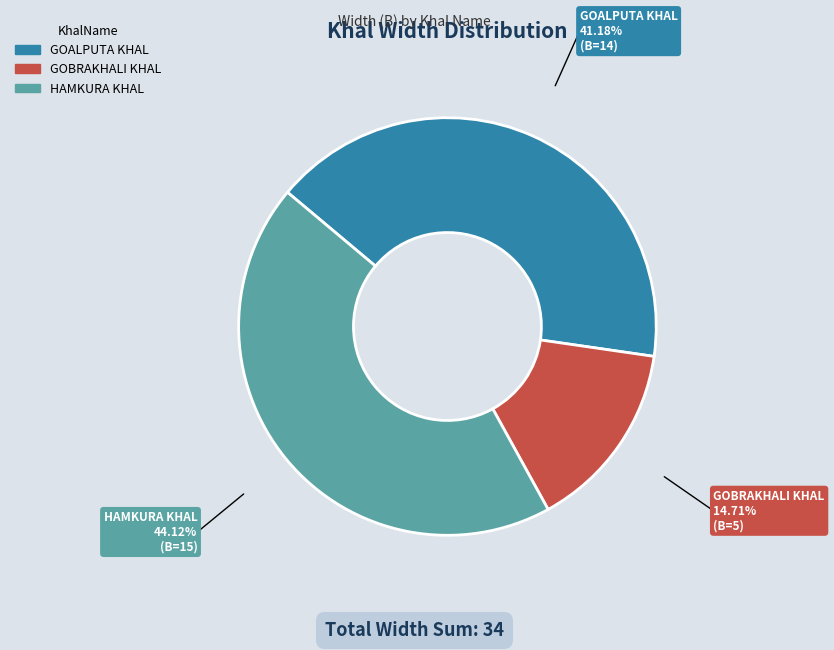

Which category has the smallest portion of the pie?

GOBRAKHALI KHAL